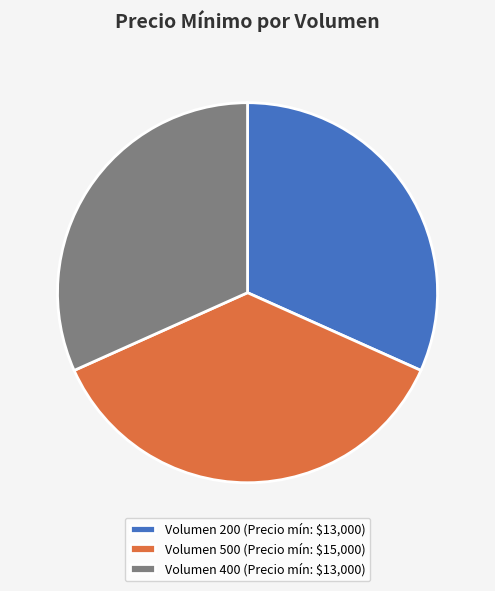

True or false: Volumen 500 (Precio mín: $15,000) accounts for 37% of the total.

True